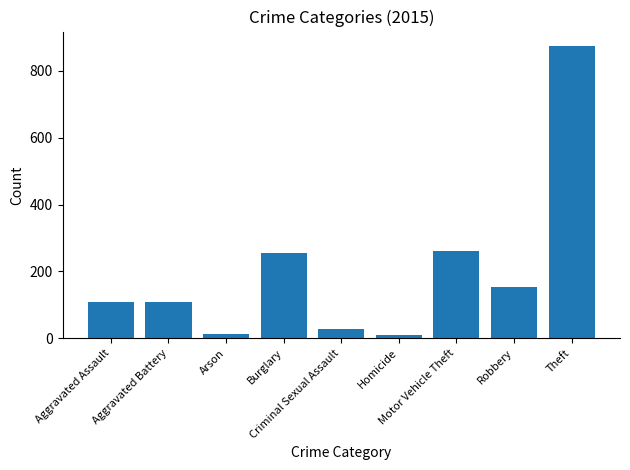

Are the bars grouped side by side (vs. stacked)?

No